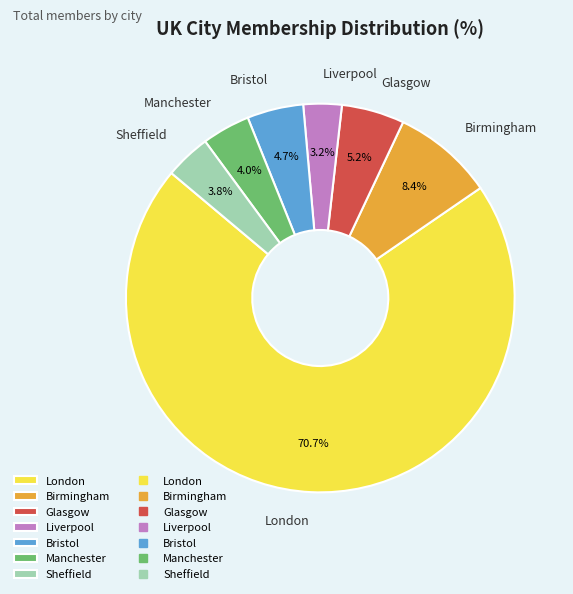

To the nearest percent, what is the average slice percentage?

14%